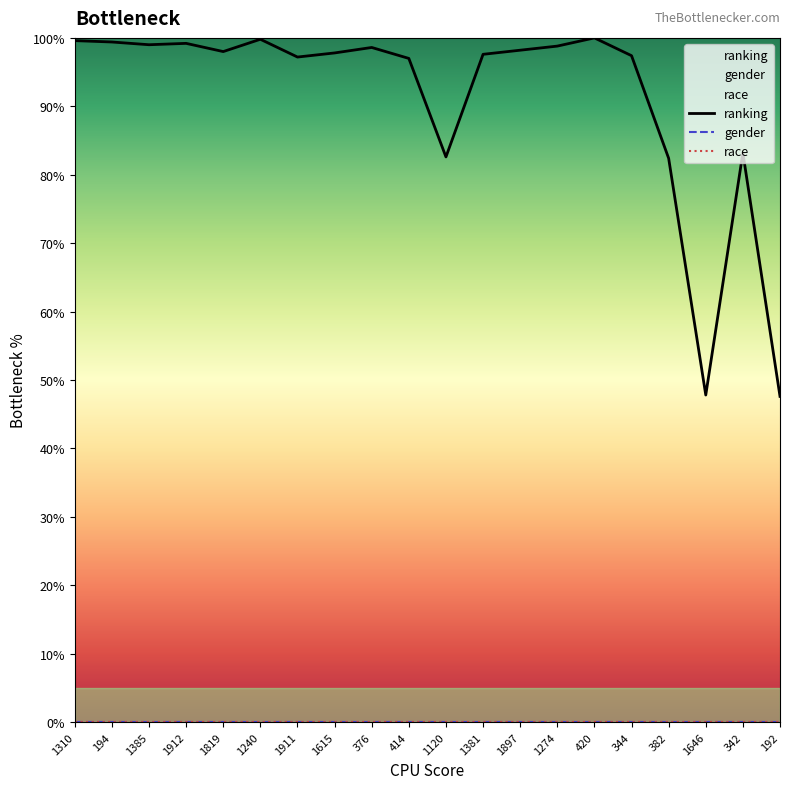

Between 192 and 414, which is larger?

414